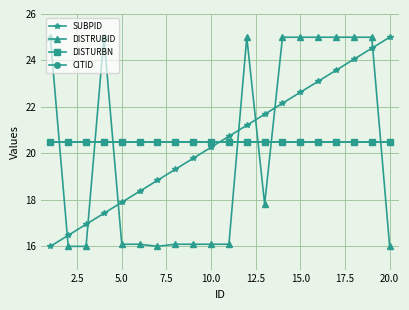

Does the chart have visible grid lines?

Yes